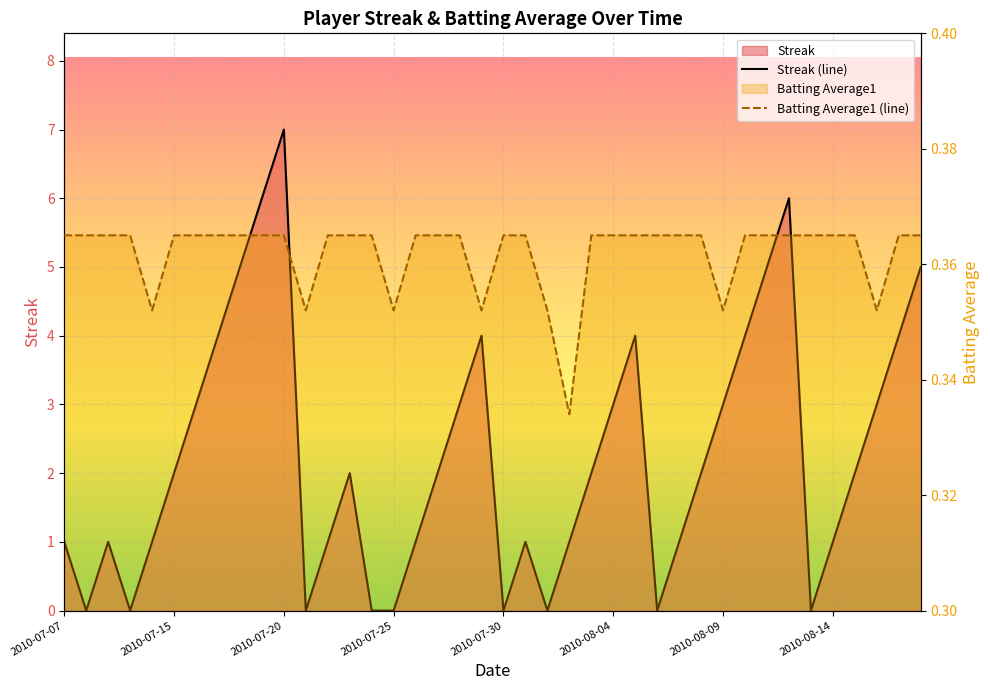

Between 28 and 37, which series saw the biggest shift?

Streak (line)